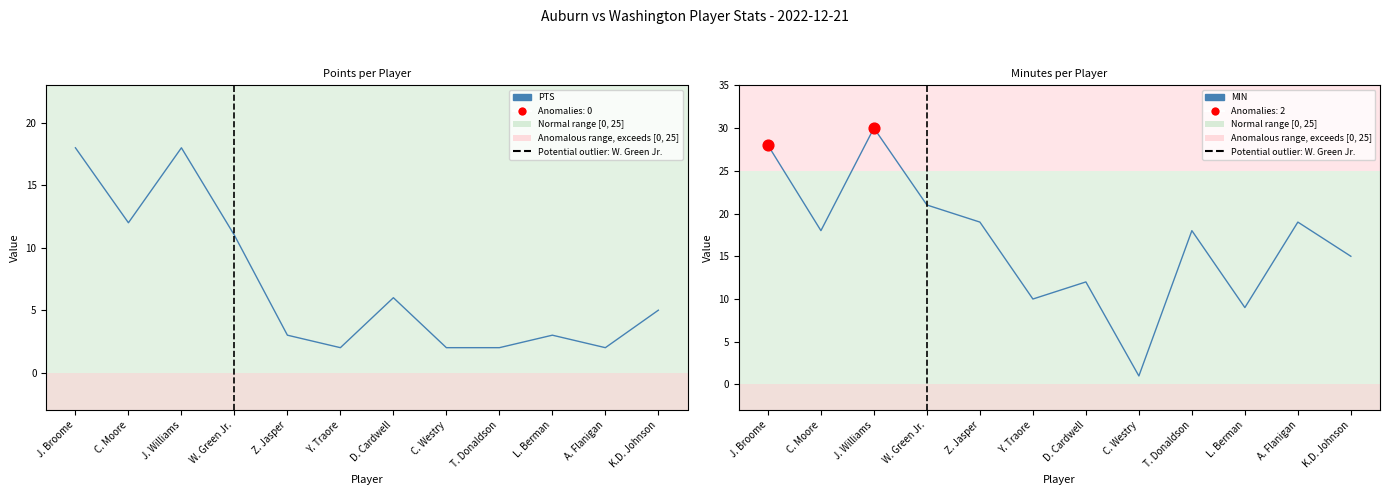

At how many categories does at least one series exceed 25?

2